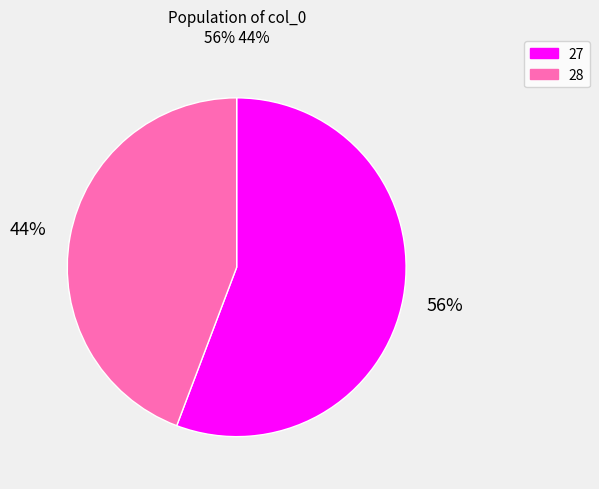

Rank the categories by value from lowest to highest.

28, 27